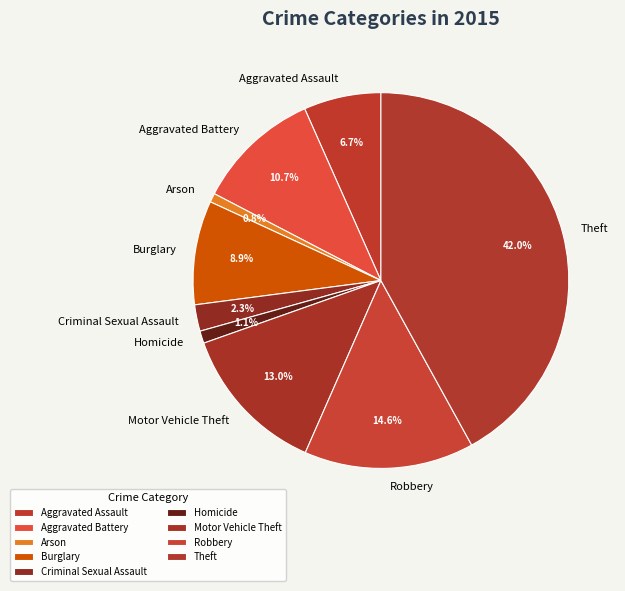

What percentage do Homicide and Motor Vehicle Theft together represent?

14.1%